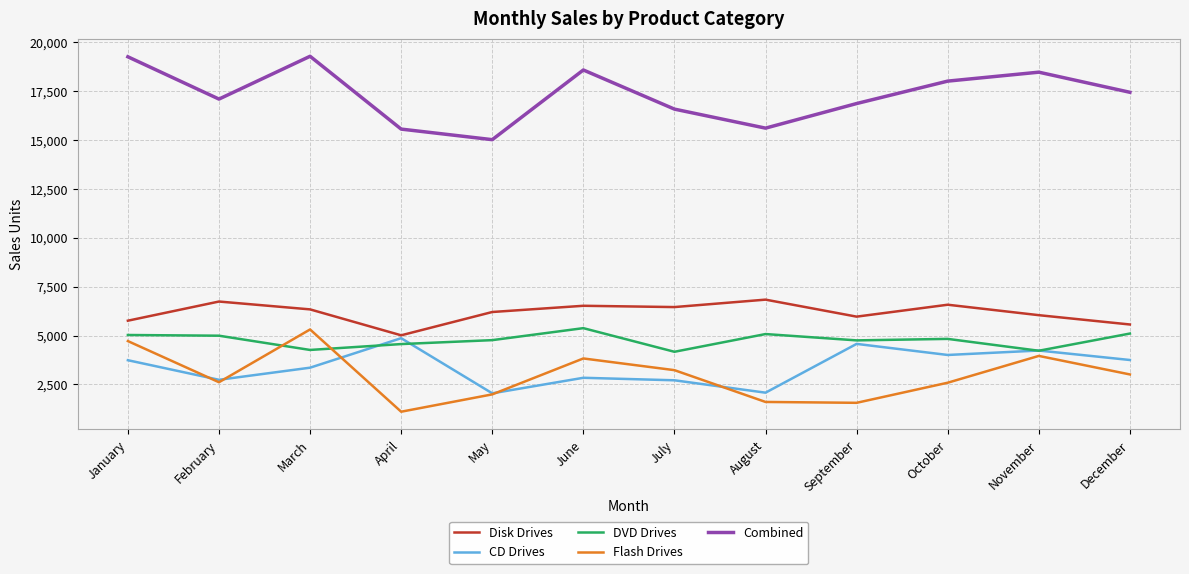

At which label does Disk Drives reach its minimum?

April